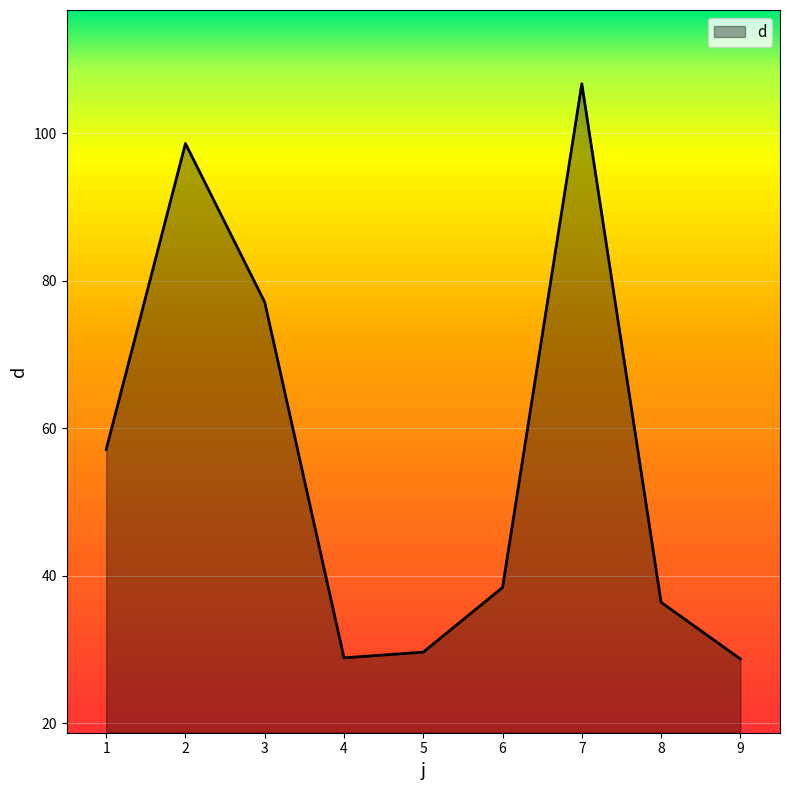

The chart shows a value of 28.7 at 9. True or false?

True